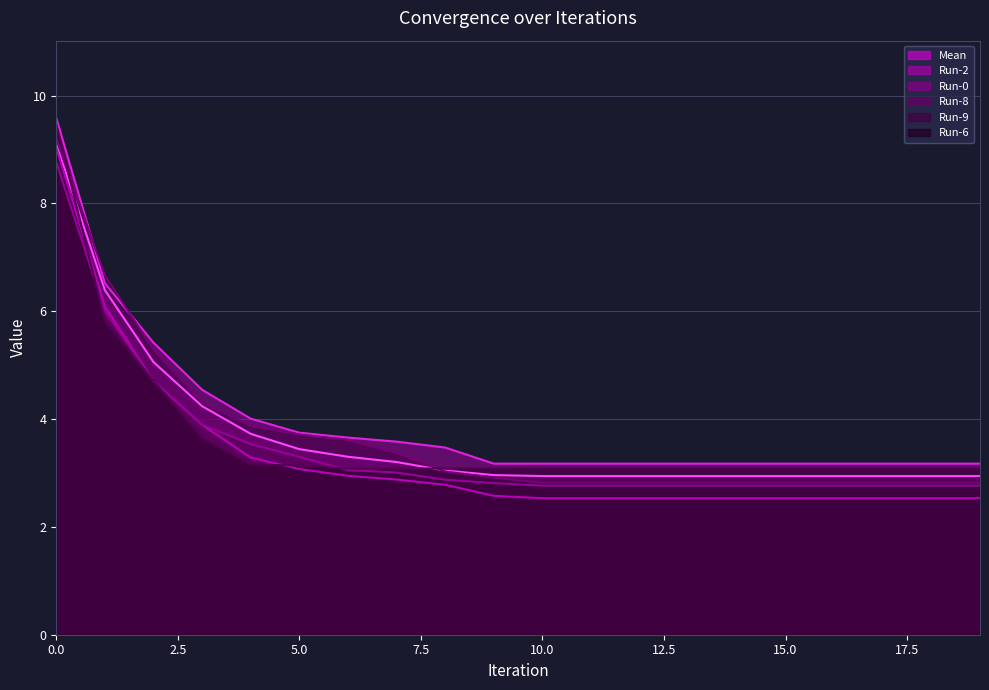

True or false: Run-6 and Run-2 cross at least once.

False